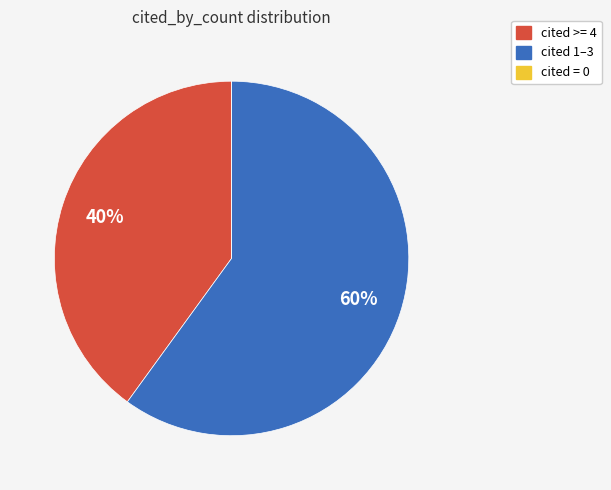

Is there any slice that represents more than half of the pie?

Yes